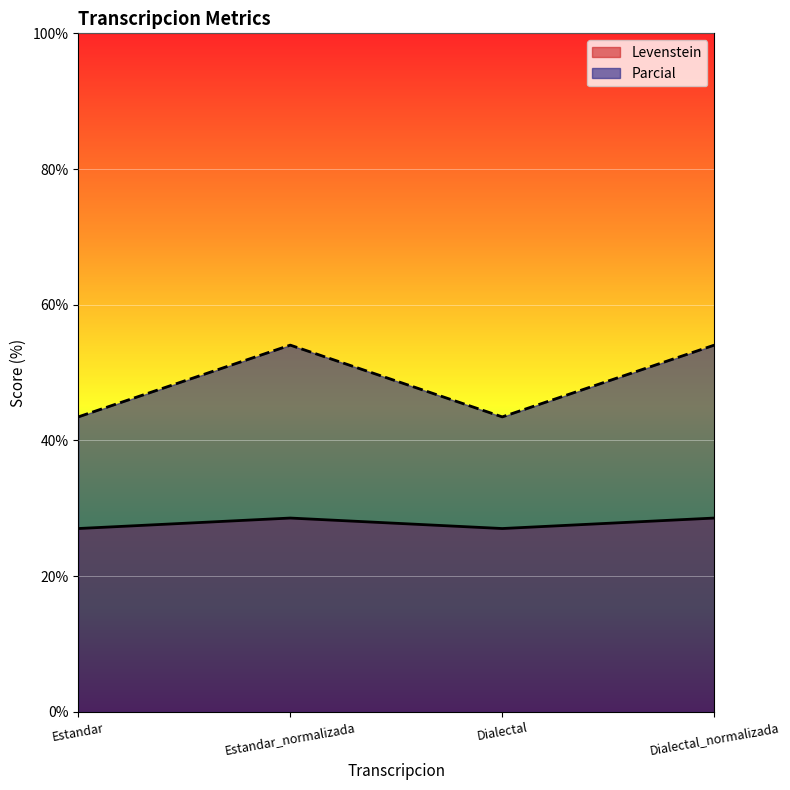

Does the chart display data point markers on the line(s)?

No